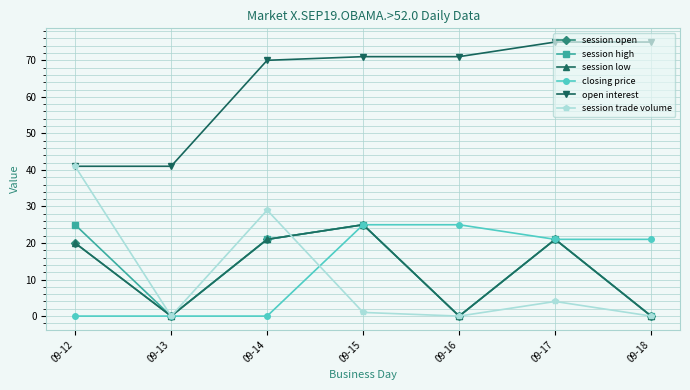

The open interest series shows 41 at 09-13. True or false?

True